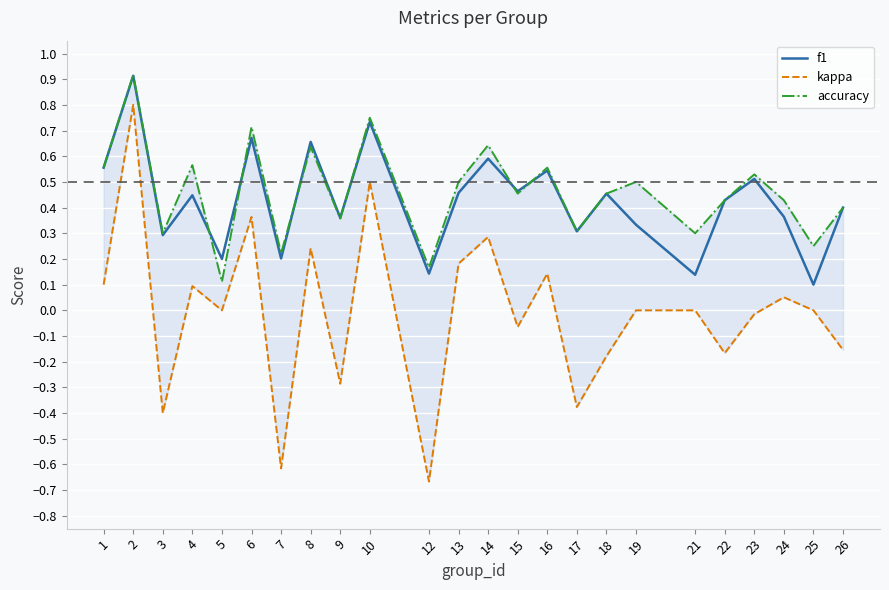

How many lines are shown in the chart?

3